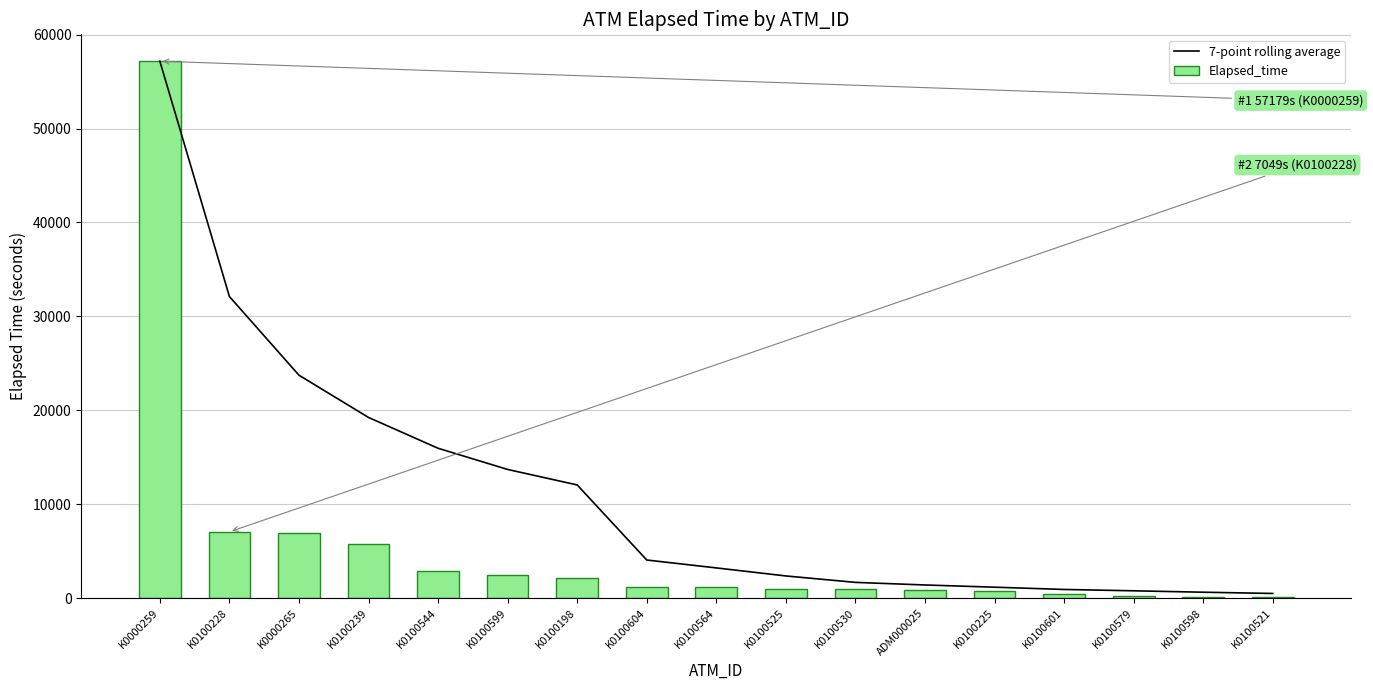

At which category is the sum across all series the highest?

K0000259